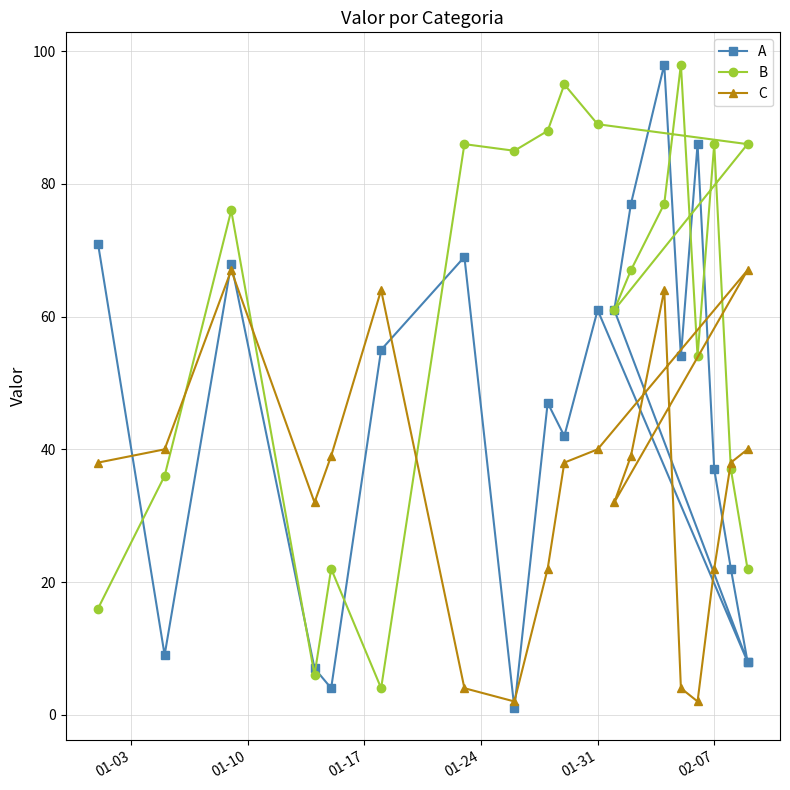

What is the value of the C point at the 19th from the left?

38